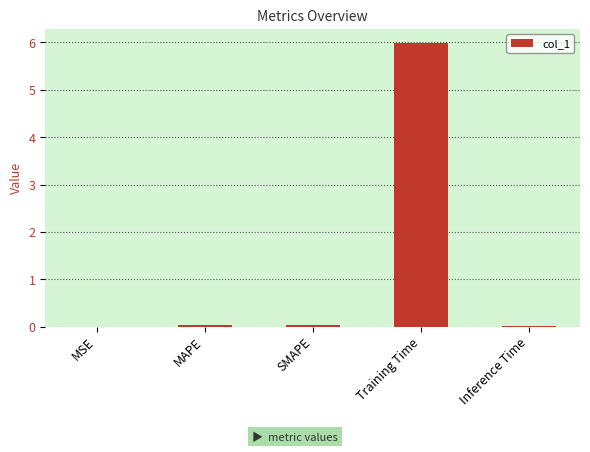

Which label corresponds to the largest value in the chart?

Training Time